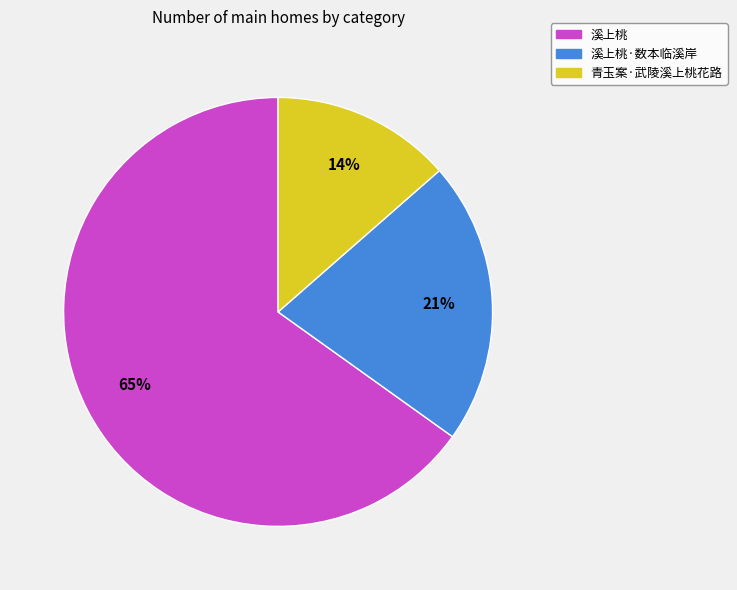

Is there any slice that represents more than half of the pie?

Yes